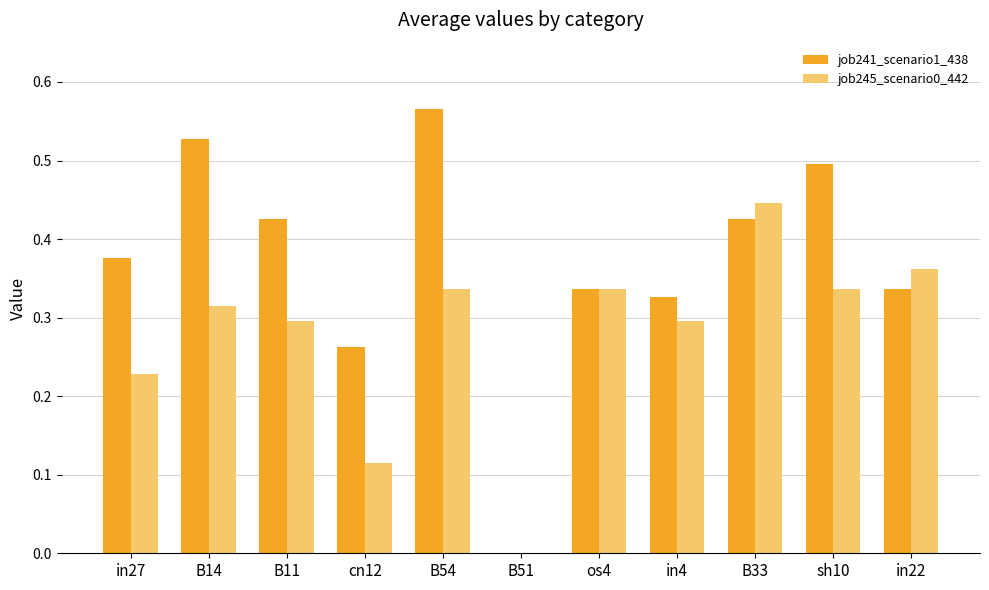

Is the value of job245_scenario0_442 at sh10 greater than the value of job241_scenario1_438 at in27?

No